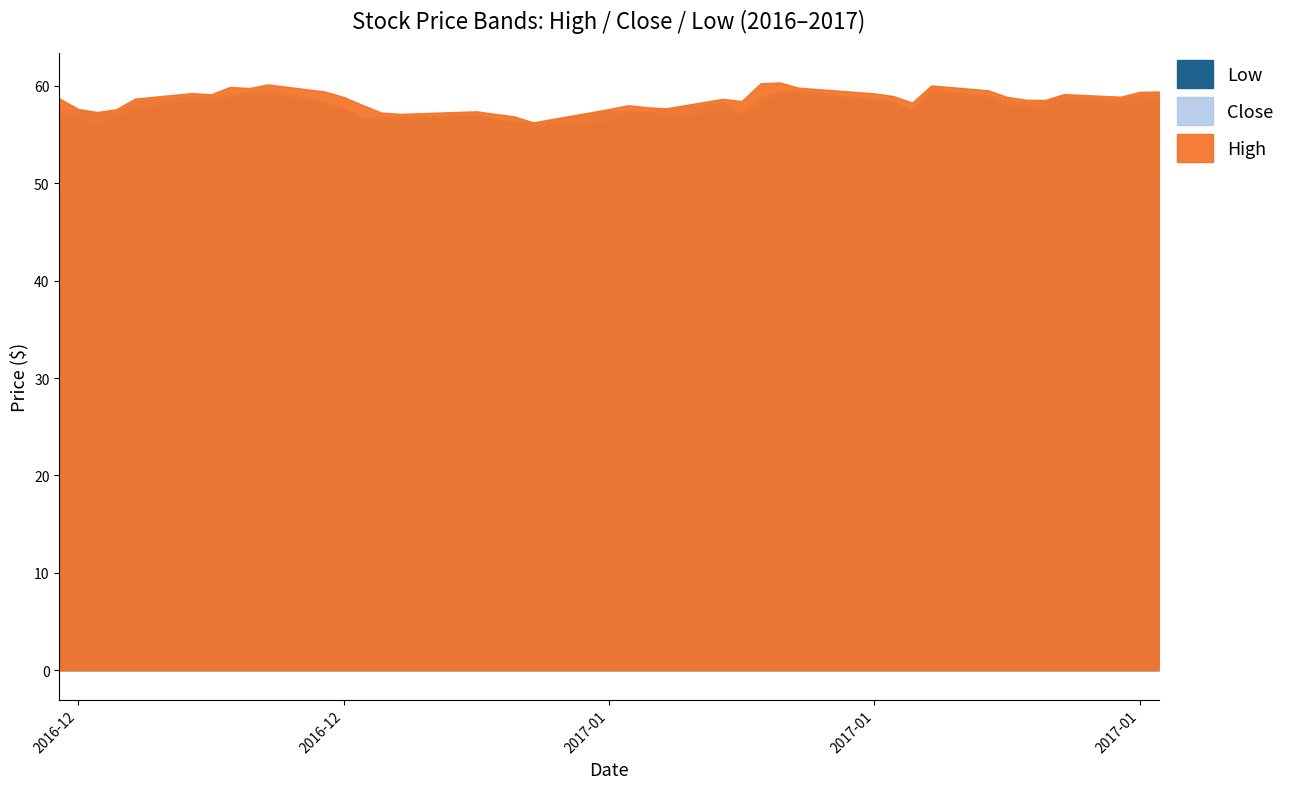

Reading left to right, transcribe all the data shown in this chart.

High: High=58.7	Close=57.6	Low=57.3	3=57.6	4=58.7	5=59.3	6=59.1	7=59.9	8=59.8	9=60.1	10=59.4	11=58.9	12=58.0	13=57.3	14=57.1	15=57.4	16=57.1	17=56.9	18=56.2	19=57.6	20=58.0	21=57.8	22=57.7	23=58.7	24=58.4	25=60.3	26=60.3	27=59.8	28=59.2	29=59.0	30=58.3	31=60.0	32=59.5	33=58.9	34=58.6	35=58.5	36=59.2	37=58.9	38=59.4	39=59.4
Close: High=57.5	Close=57.5	Low=57.3	3=57.4	4=58.4	5=58.9	6=59.0	7=59.0	8=59.5	9=59.6	10=58.3	11=57.7	12=56.7	13=56.9	14=56.8	15=57.1	16=56.6	17=56.3	18=56.2	19=57.4	20=57.4	21=57.4	22=57.5	23=58.3	24=57.2	25=58.8	26=59.4	27=59.5	28=58.7	29=58.4	30=57.6	31=59.7	32=59.0	33=58.4	34=58.3	35=58.4	36=58.9	37=58.6	38=59.2	39=59.3
Low: High=57.1	Close=56.9	Low=55.9	3=56.8	4=57.6	5=58.5	6=58.4	7=58.8	8=59.0	9=59.2	10=58.1	11=57.6	12=56.6	13=56.5	14=56.5	15=56.8	16=56.5	17=56.3	18=55.9	19=56.3	20=57.3	21=57.3	22=56.8	23=57.3	24=57.1	25=58.0	26=59.3	27=59.3	28=58.4	29=58.3	30=57.3	31=59.3	32=58.8	33=57.9	34=58.0	35=57.8	36=58.5	37=58.1	38=58.1	39=58.7